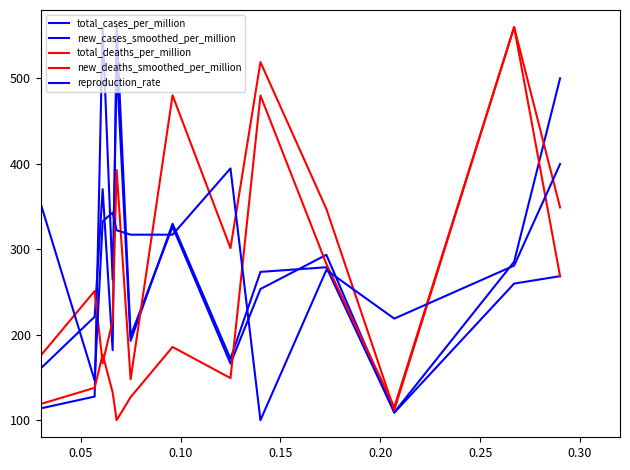

How many lines are shown in the chart?

5